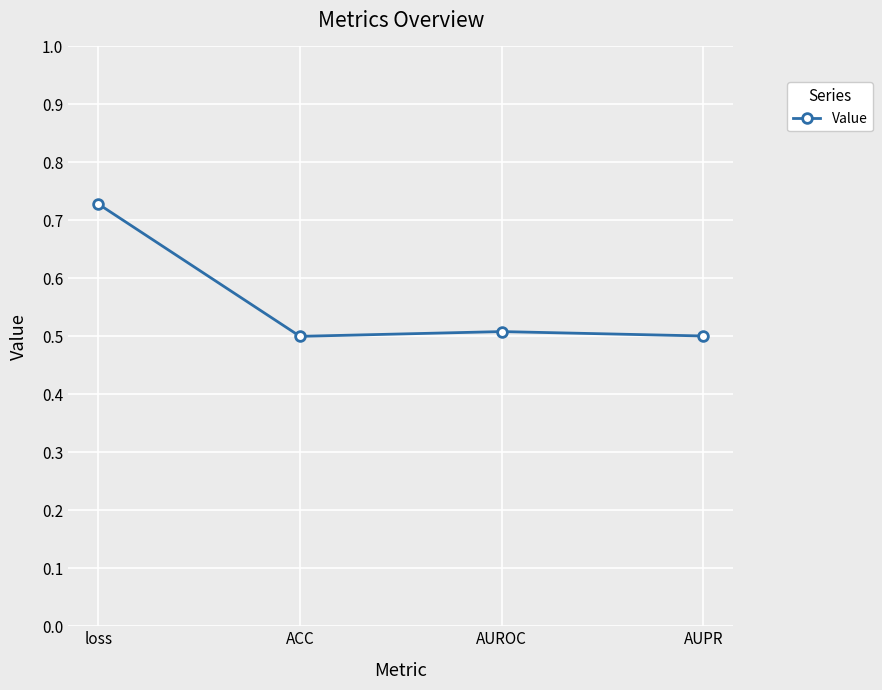

True or false: the data shows 0.5 at AUROC.

True